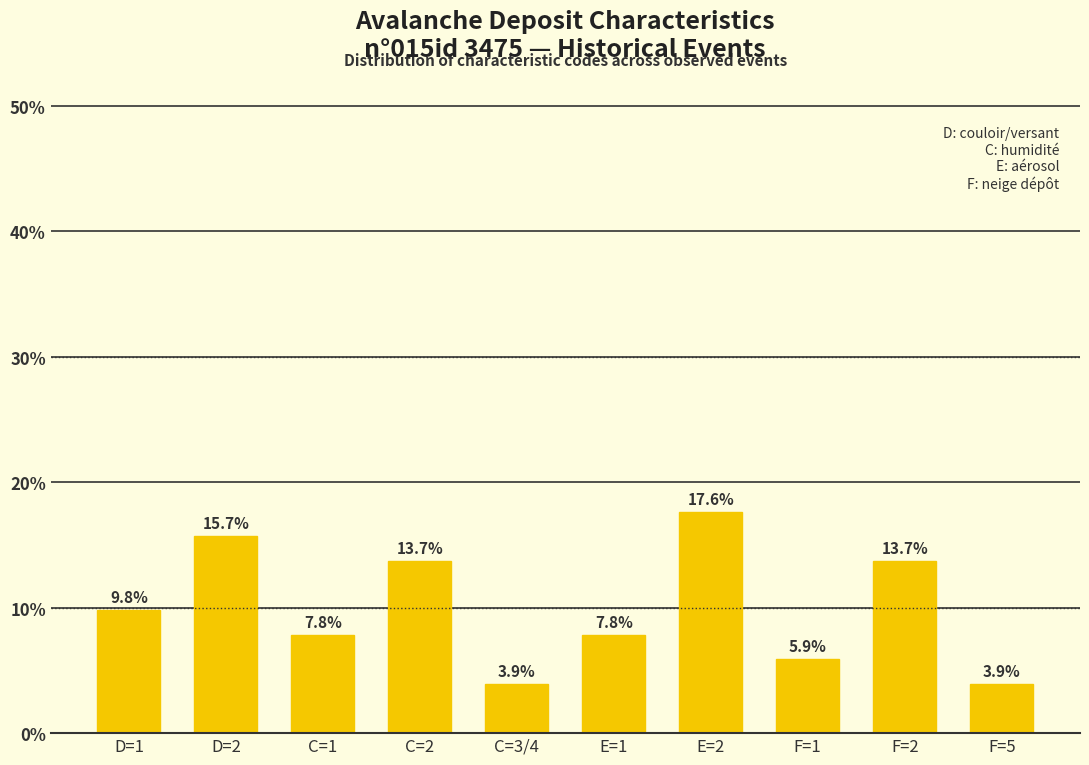

What is the smallest value displayed?

3.9